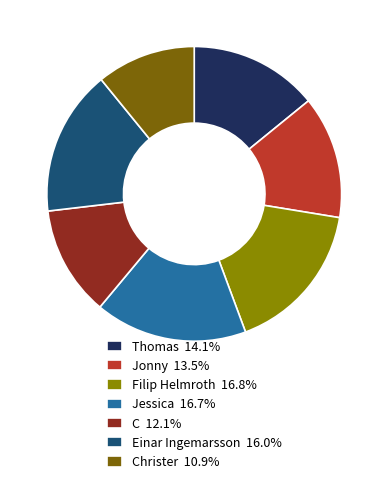

Is C 12.1% the majority of the pie?

No